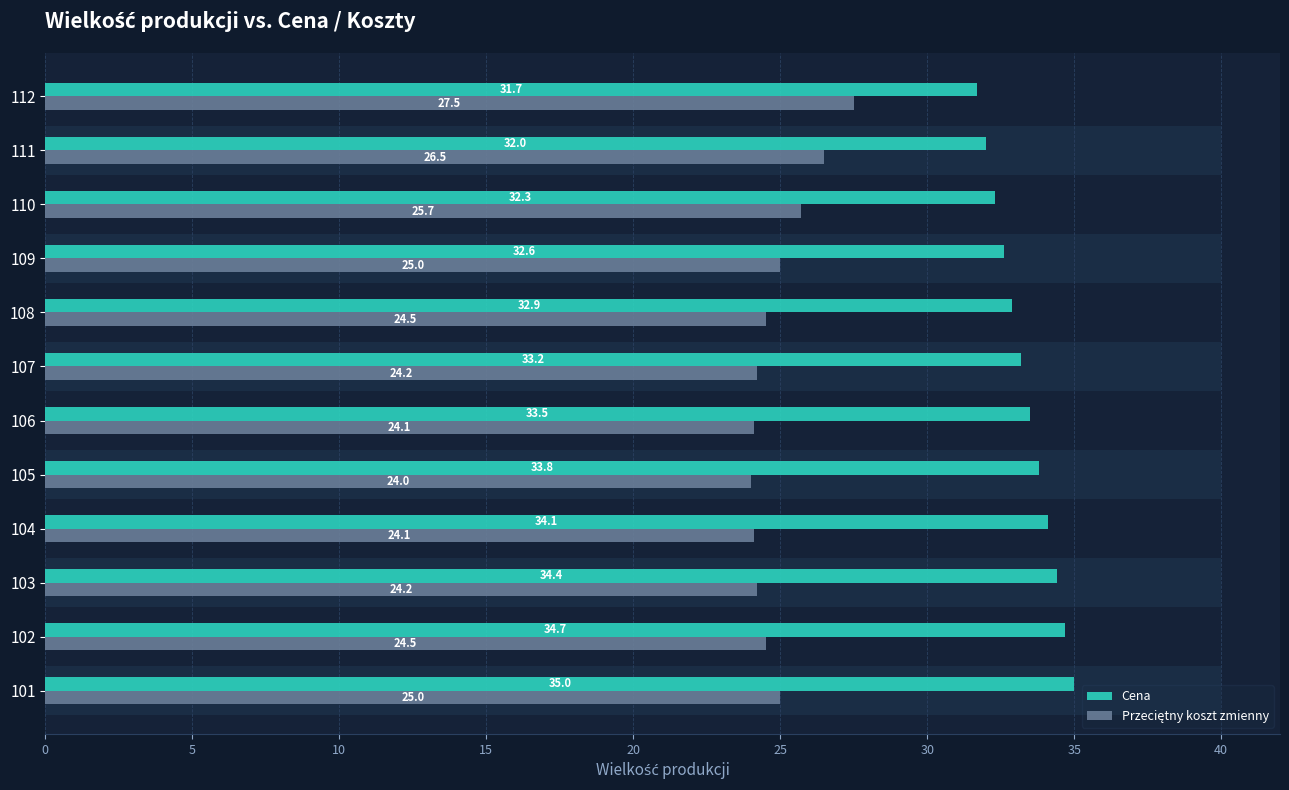

Which series changed the most between 10 and 30?

Cena